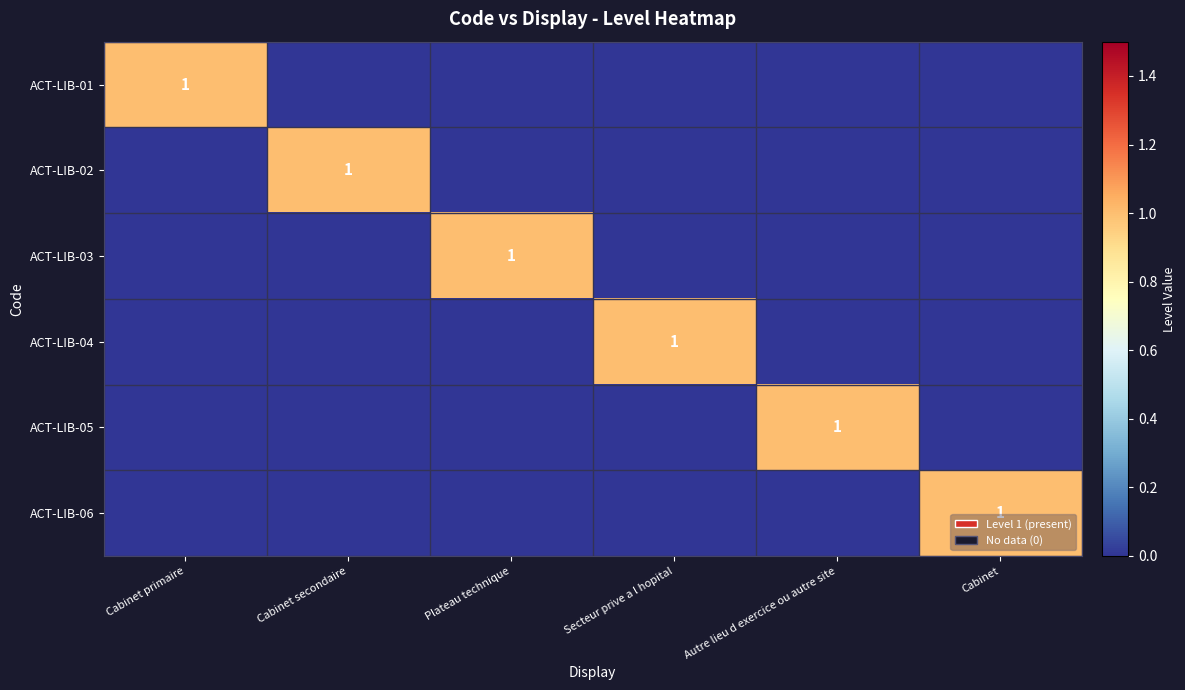

Which category has the highest value across all series?

Cabinet primaire